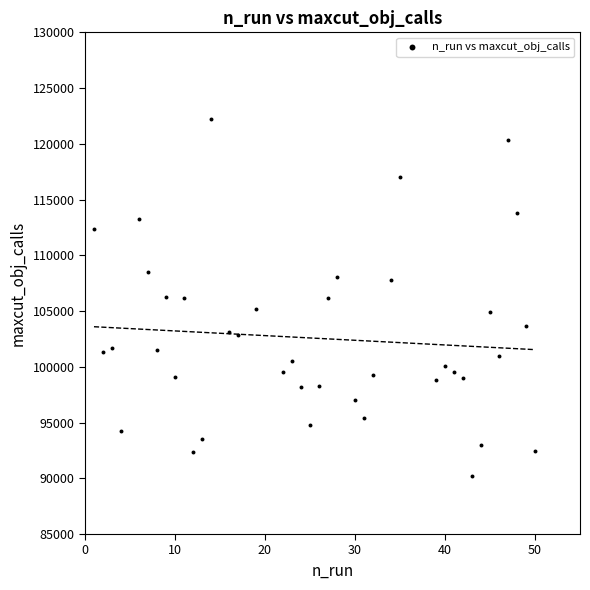

What is the range of Y values (max minus min)?

32091